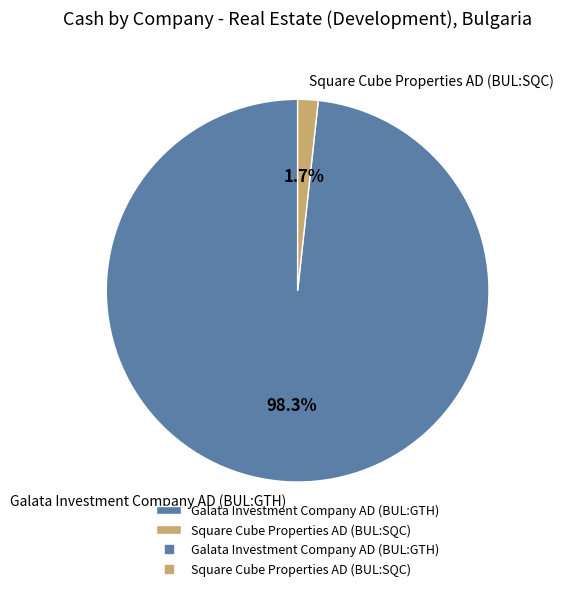

Which category accounts for the majority?

Galata Investment Company AD (BUL:GTH)